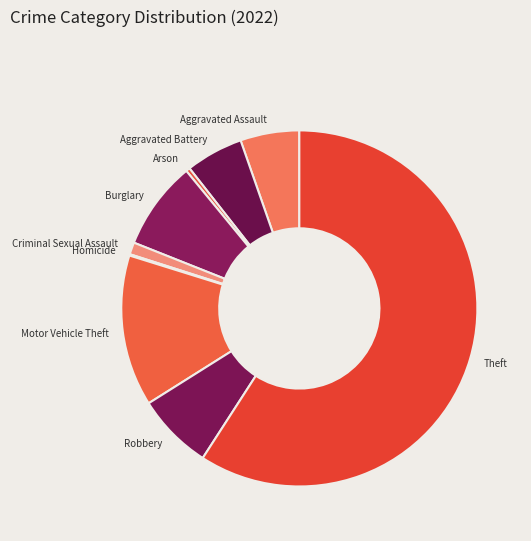

Does Criminal Sexual Assault represent more than half of the total?

No